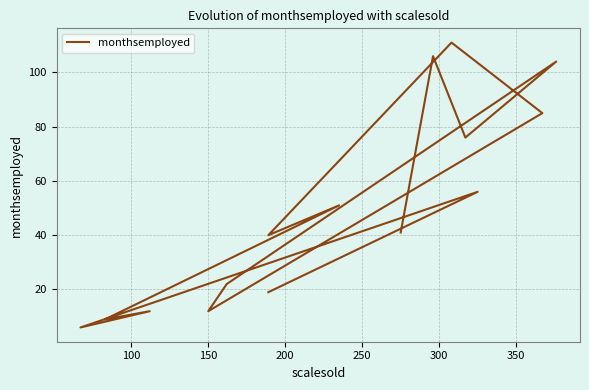

True or false: the data shows 169 at 100.

False